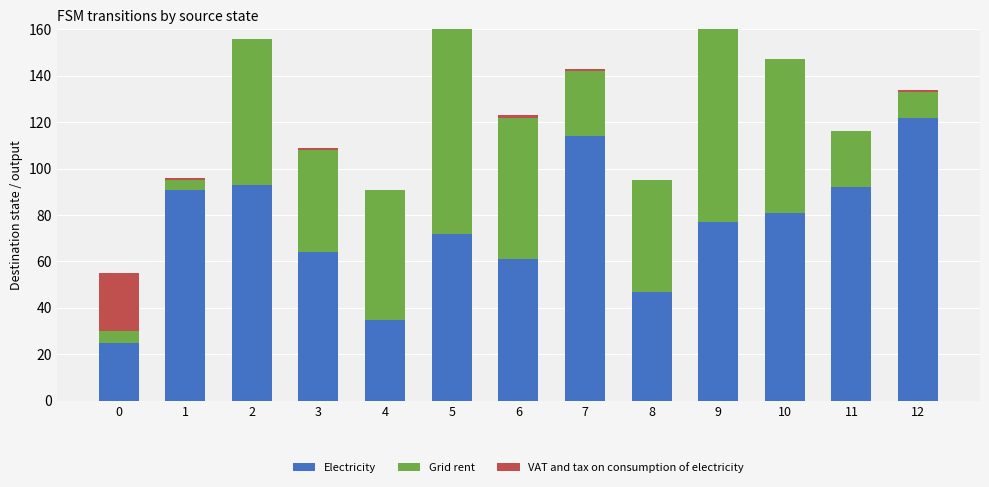

What is the total value across all series at 8?

95